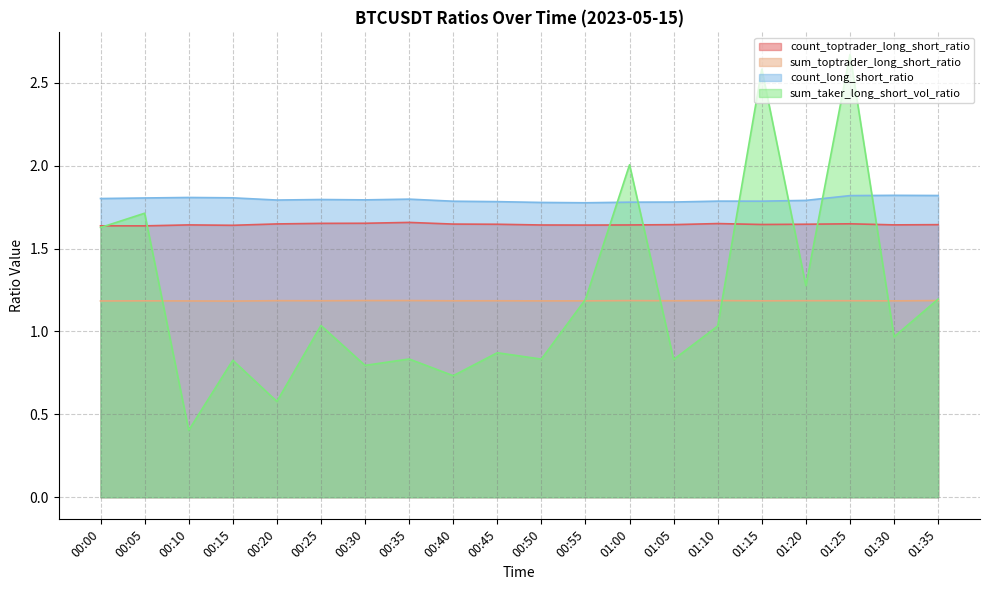

Which series ends up on top after the final intersection of count_toptrader_long_short_ratio and sum_taker_long_short_vol_ratio?

count_toptrader_long_short_ratio